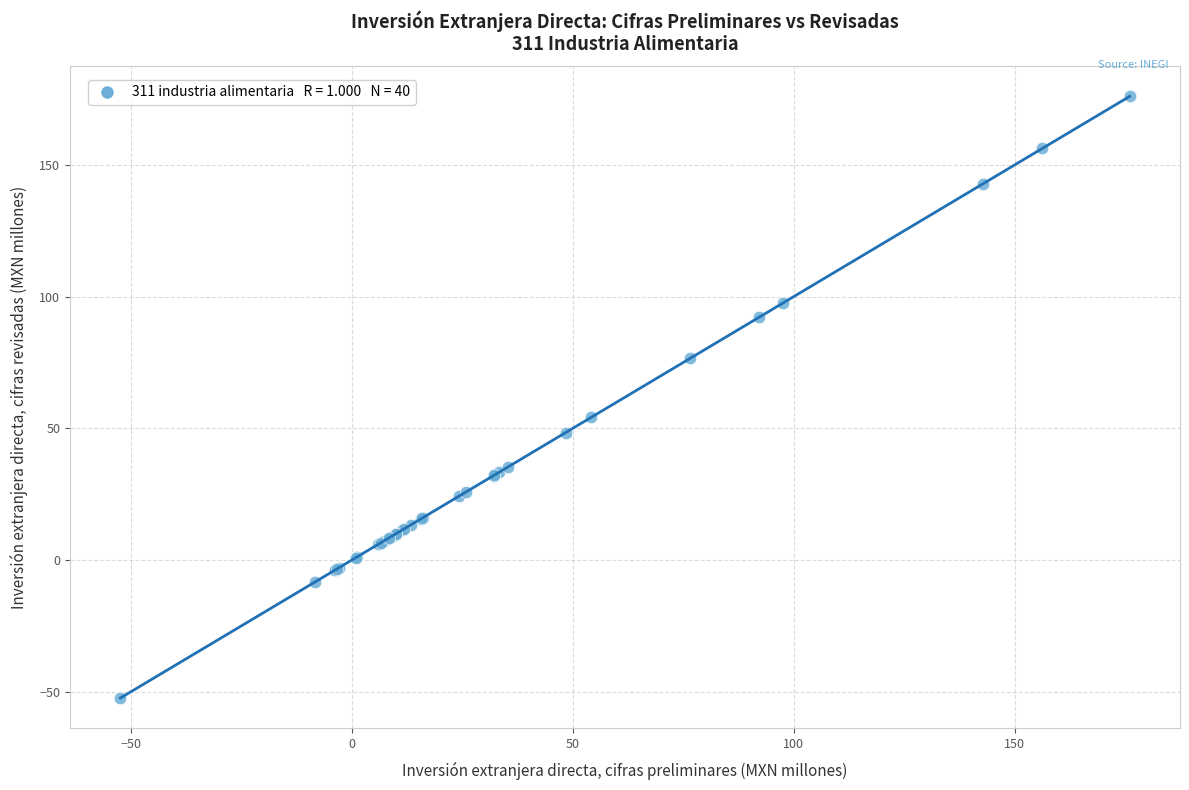

What Y value in the scatter plot is closest to 61?

54.1